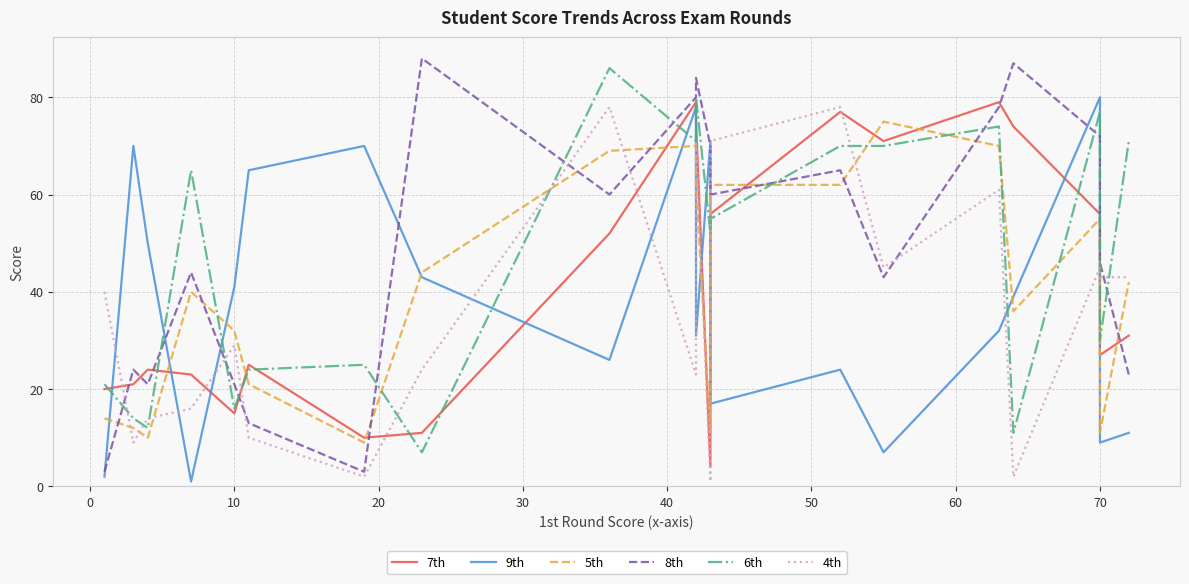

What is the average value of the 8th series?

49